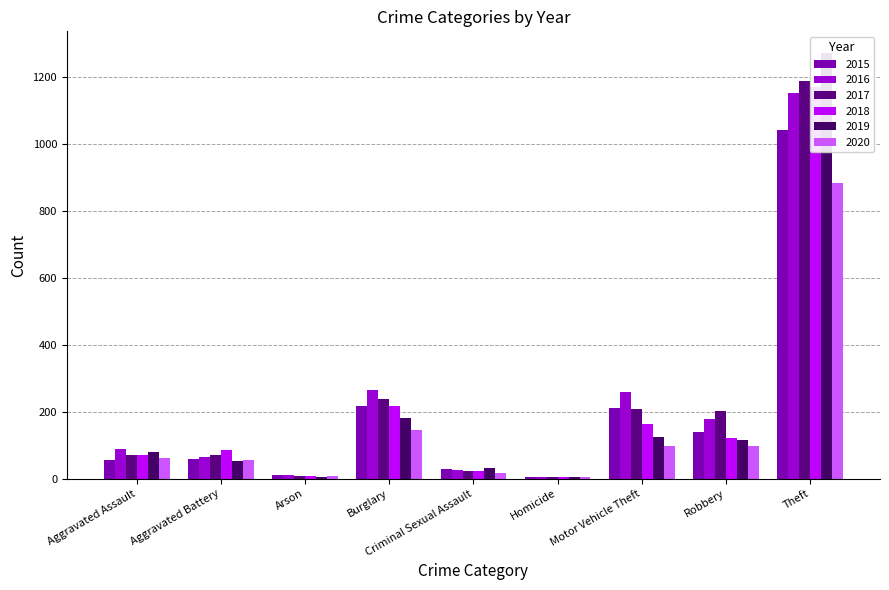

Rank the categories by 2015 value from lowest to highest.

Homicide, Arson, Criminal Sexual Assault, Aggravated Assault, Aggravated Battery, Robbery, Motor Vehicle Theft, Burglary, Theft